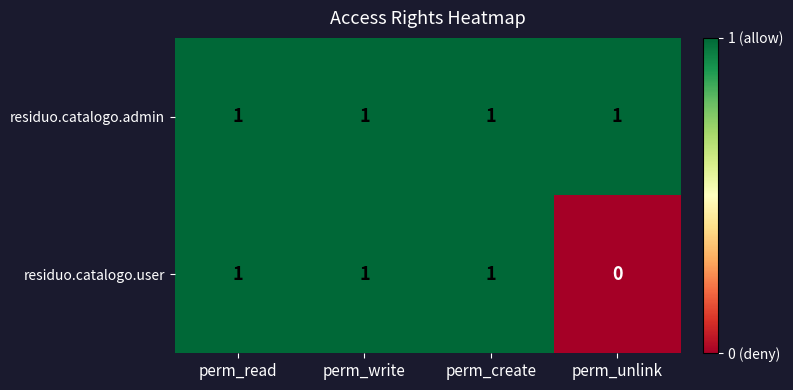

List the series in order of their overall mean, lowest first.

residuo.catalogo.user, residuo.catalogo.admin